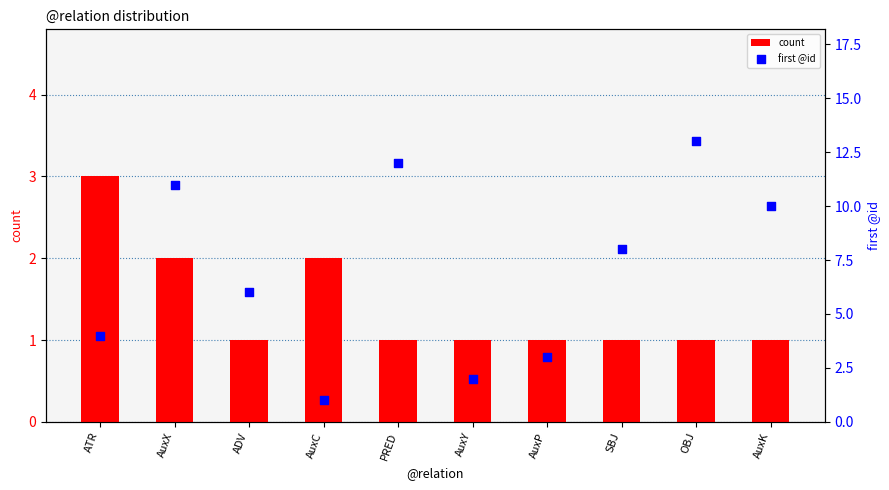

What are all the series names shown in the legend?

count, first @id